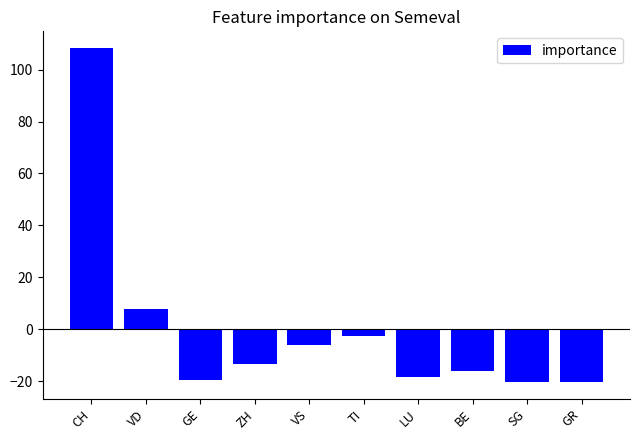

What is the value of the 5th bar from the left?

-5.9